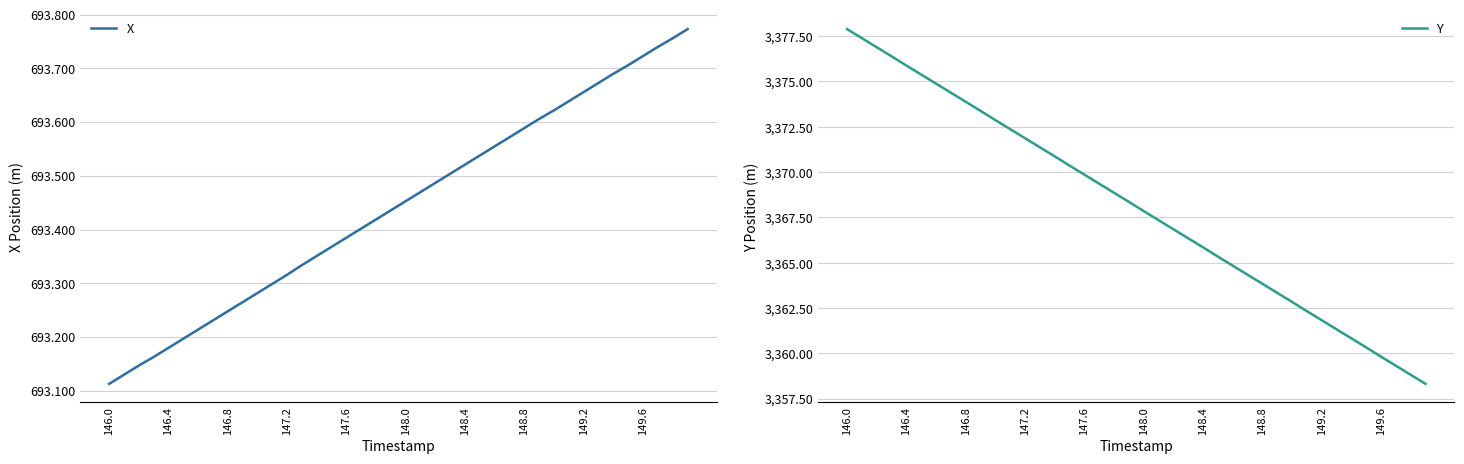

True or false: X and Y cross at least once.

False